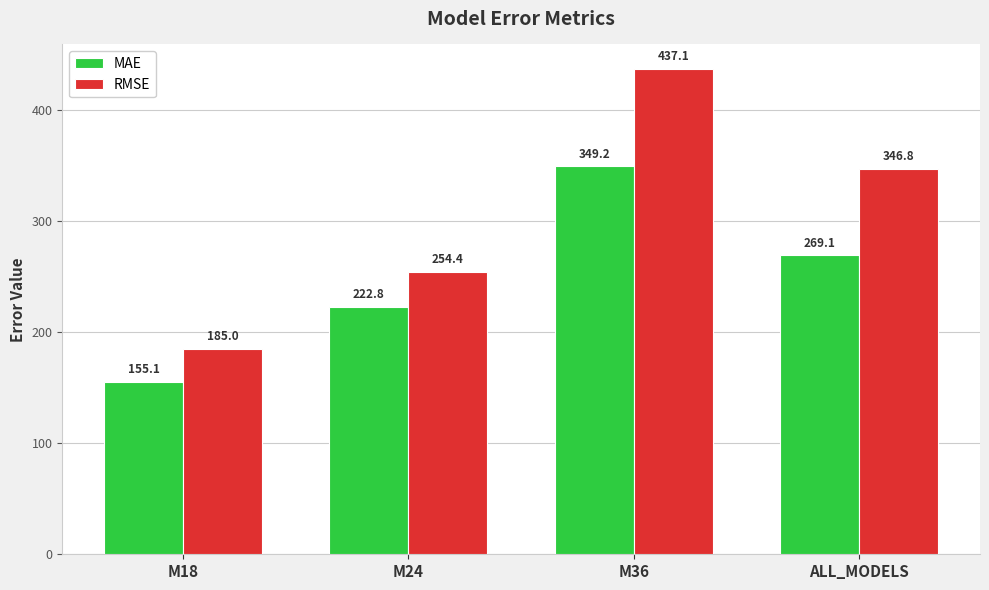

What is the average value of the MAE series?

249.0